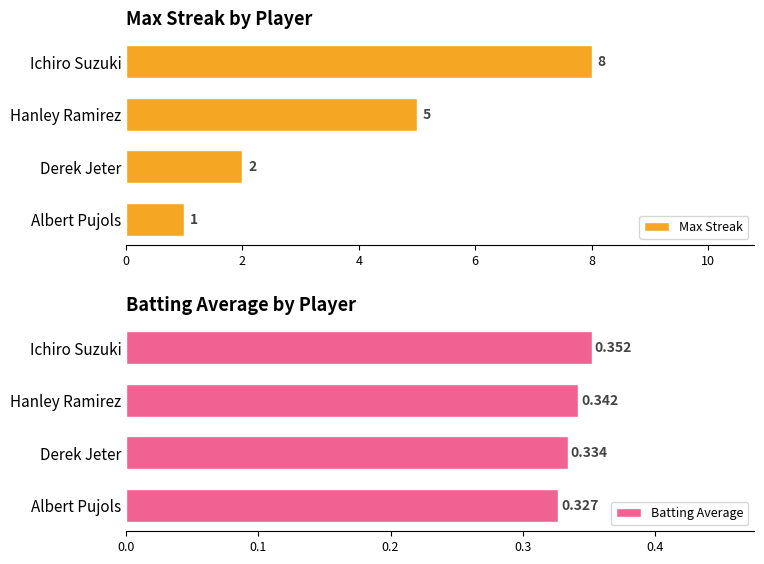

Does the chart contain stacked bars?

No